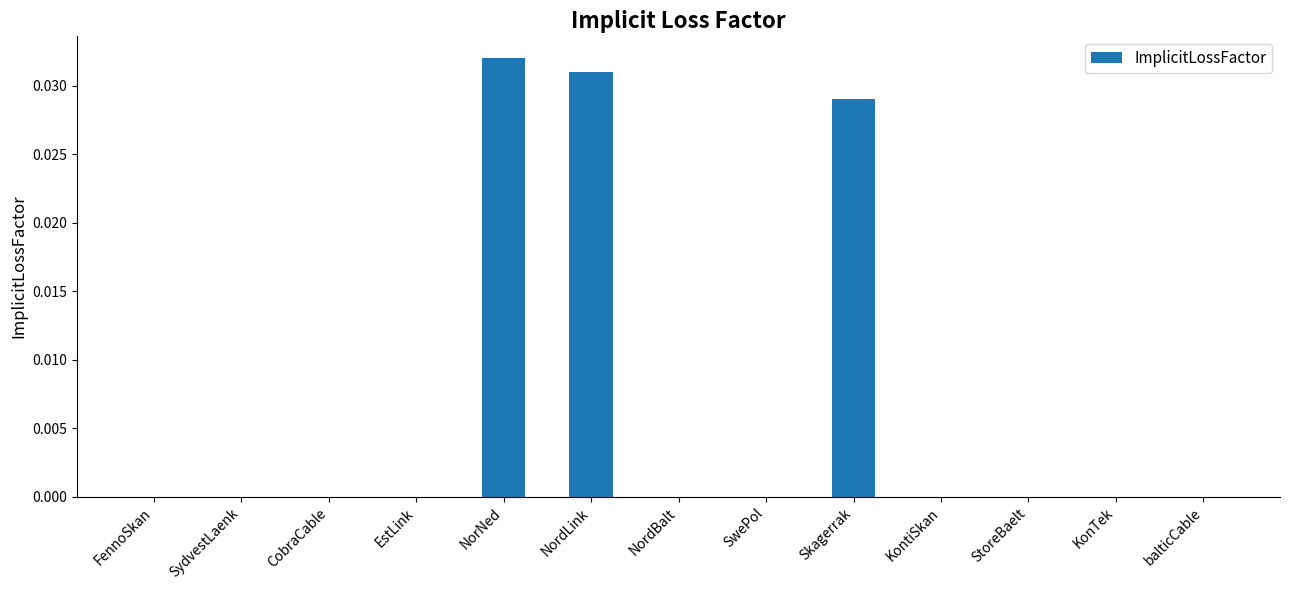

True or false: the data shows 0.0 at SwePol.

True